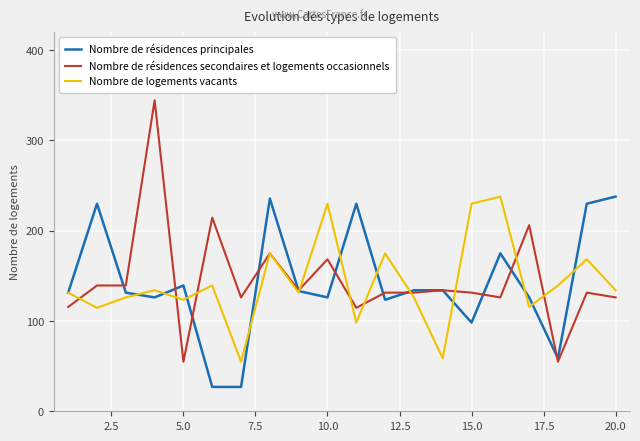

What is the minimum value shown in the chart?

27.0